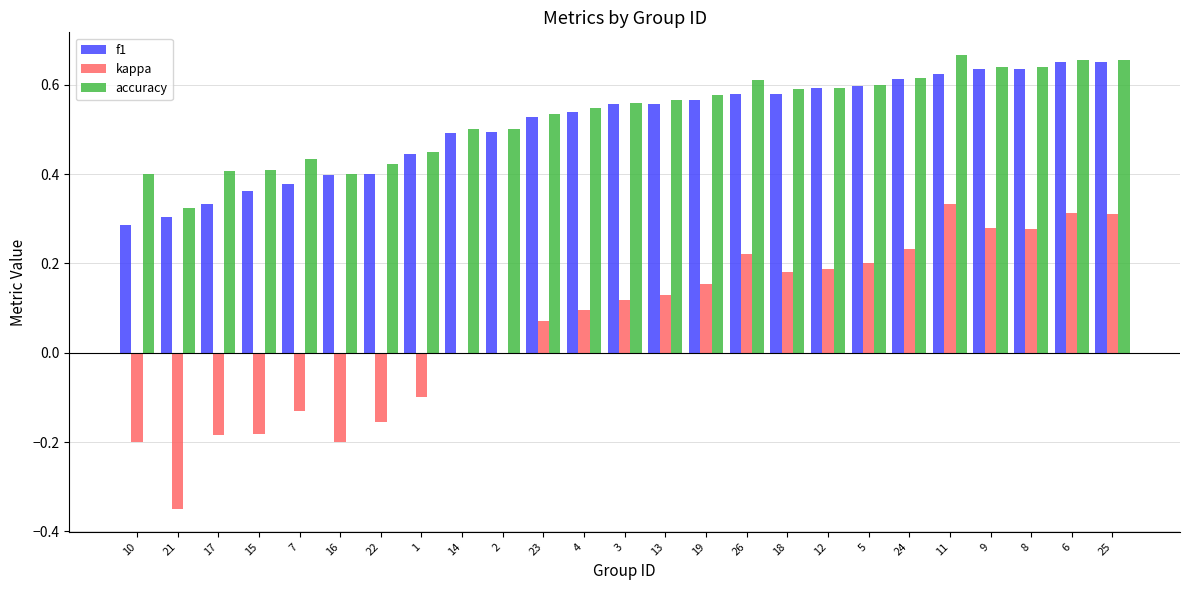

What is the sum of all f1 values?

12.8